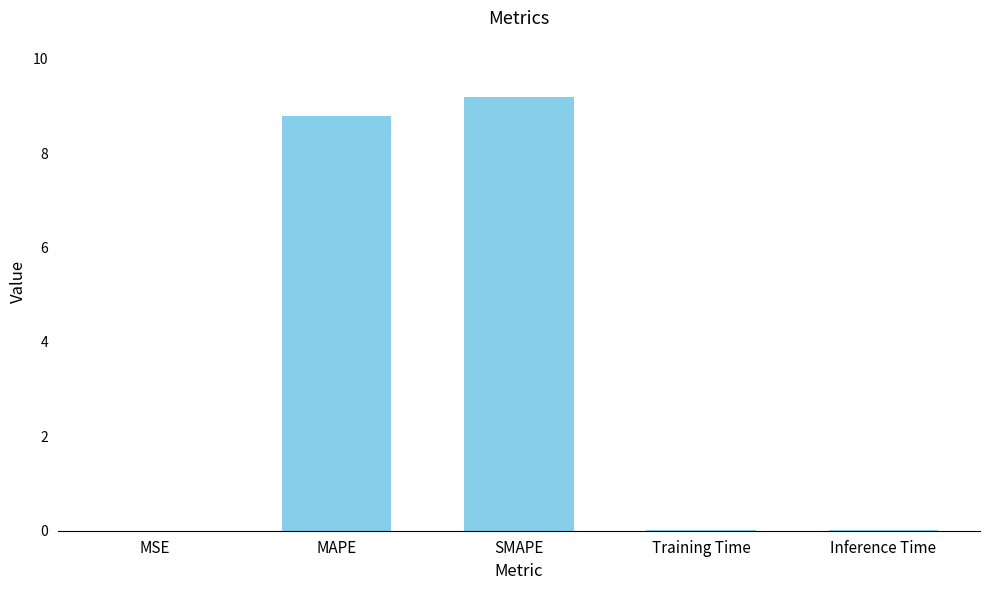

True or false: the data shows 4.5 at SMAPE.

False